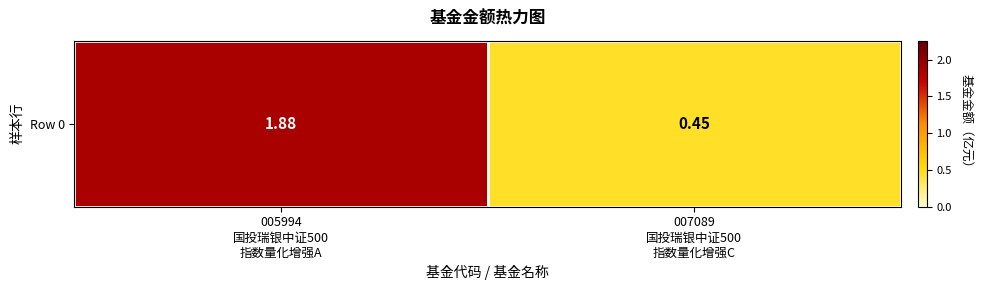

The chart shows a value of 1.9 at 005994
国投瑞银中证500
指数量化增强A. True or false?

True